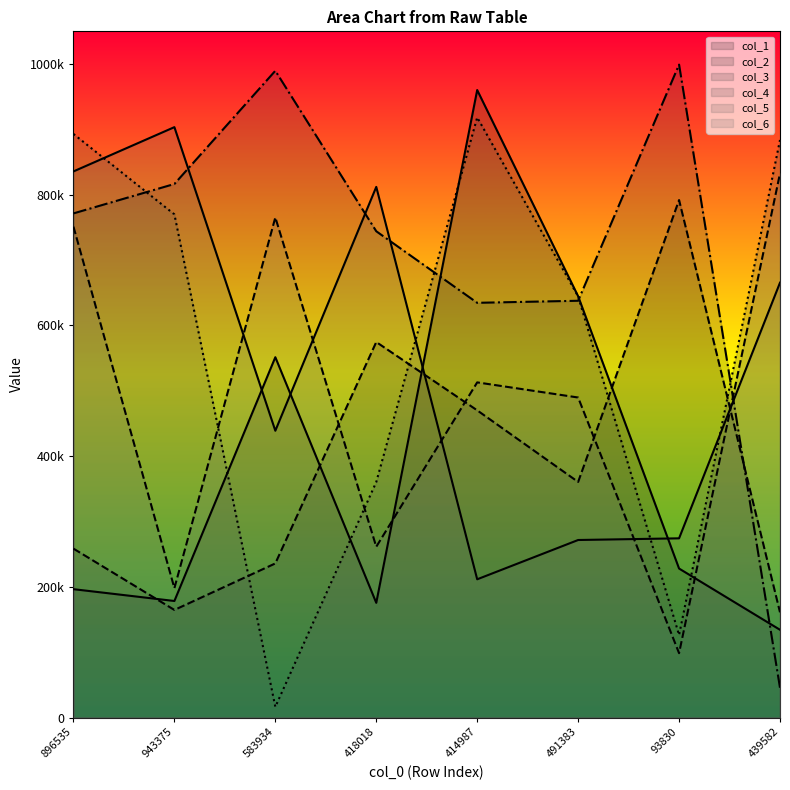

What is the difference between the col_6 values at 491383 and 439582?

342868